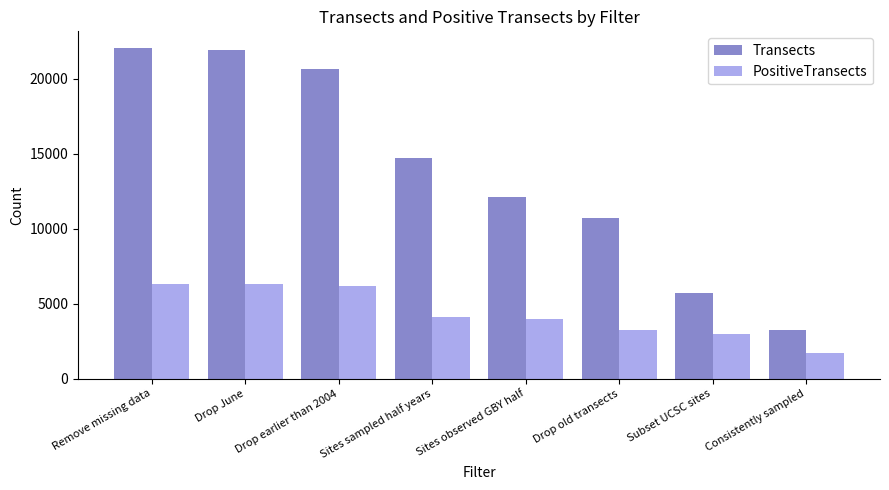

Which series has the largest total across all categories?

Transects